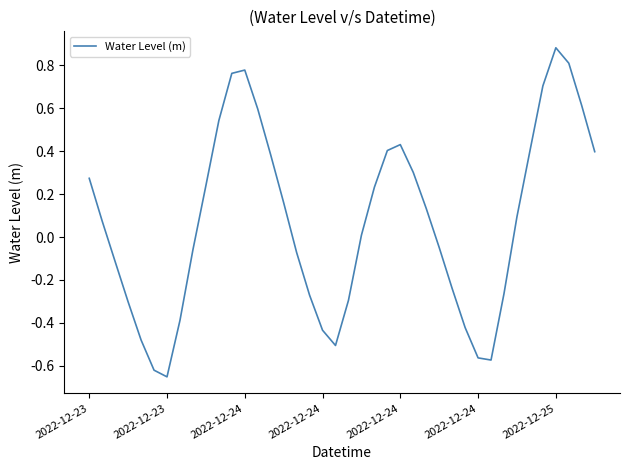

How many positive values are there?

22